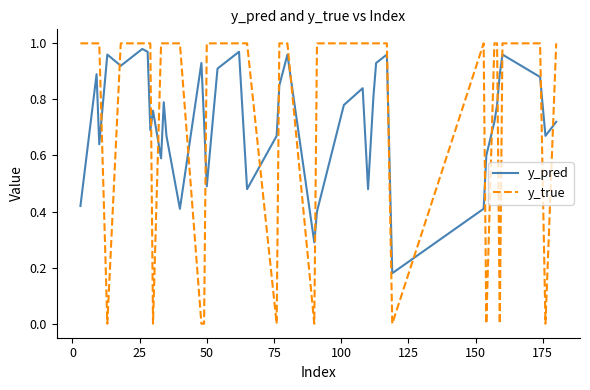

Which series has the largest range (max minus min)?

y_true